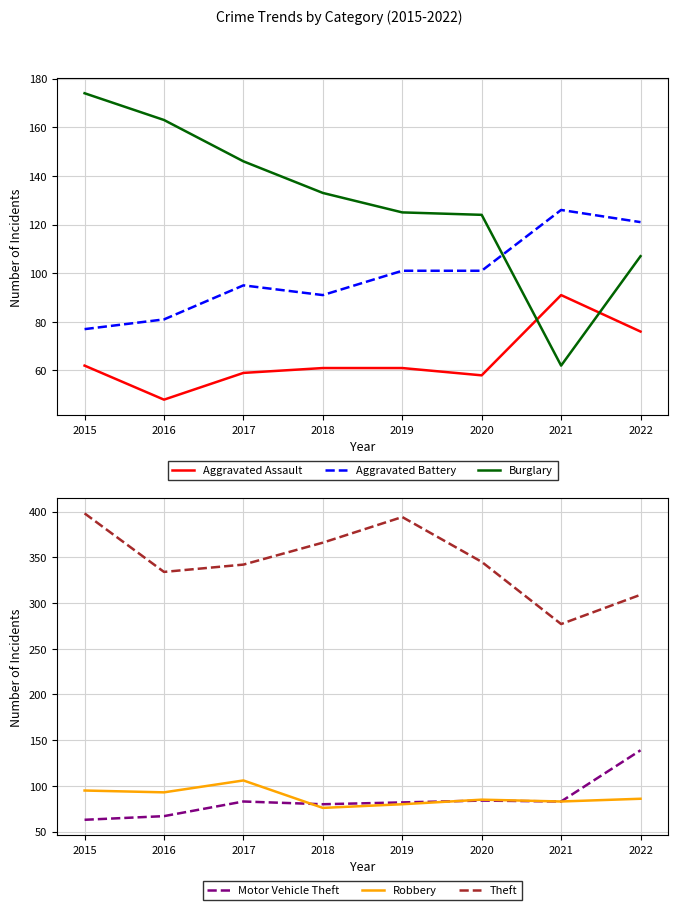

What is the minimum value for Aggravated Assault?

48